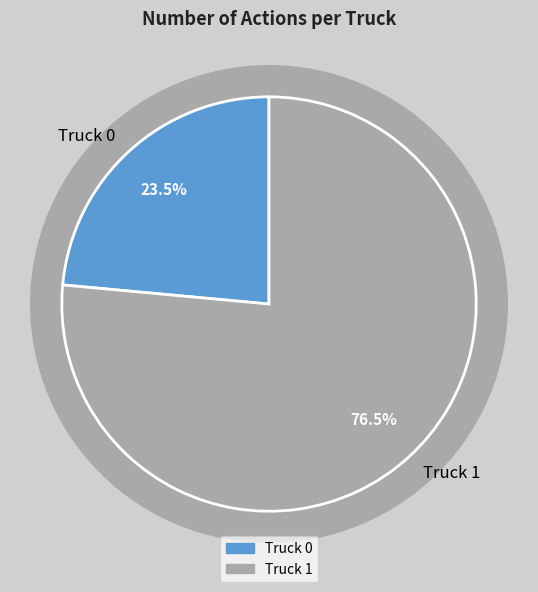

Is the sum of Truck 0 and Truck 1 greater than half?

Yes